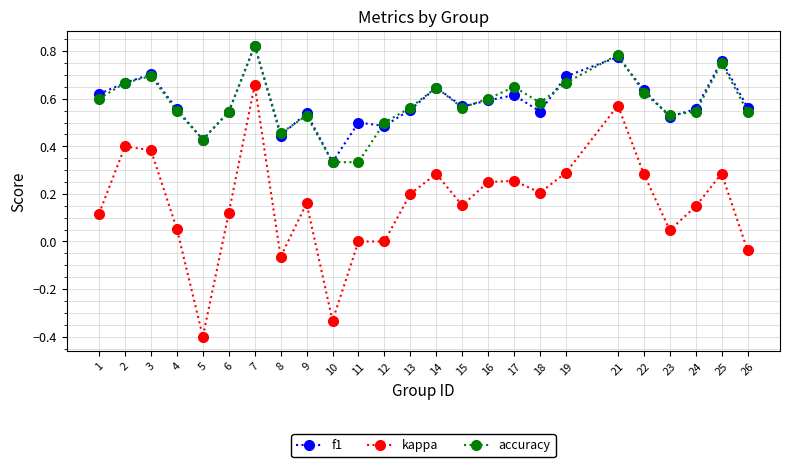

The accuracy series shows 0.5 at 12. True or false?

True